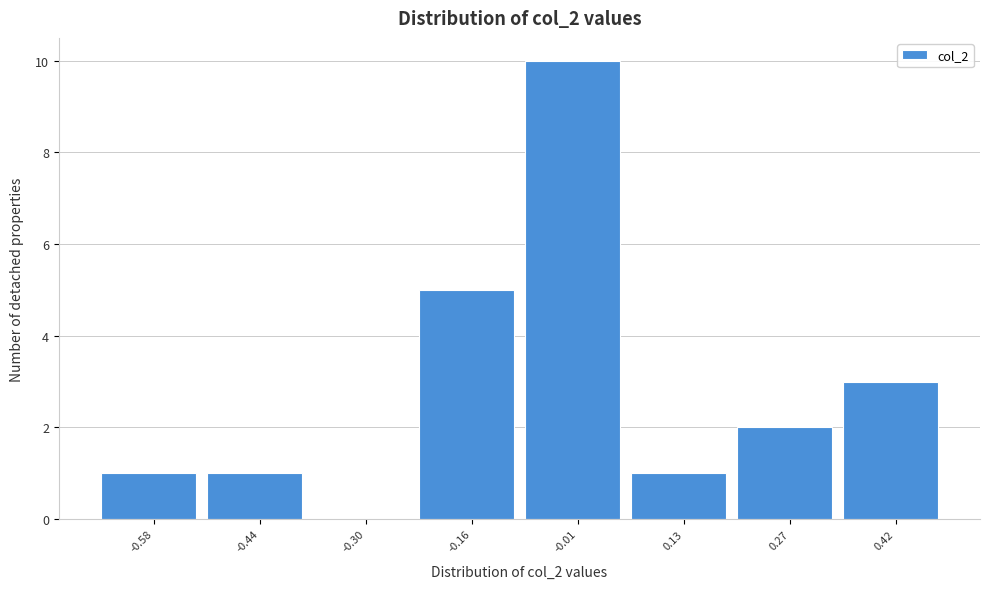

Reading left to right, list every bar in this chart as the range it spans on the x-axis followed by its height. Neither the bar edges nor the heights are printed on the chart, so give them approximately, as read against the axes.

-0.66 to -0.52: 1
-0.52 to -0.36: 1
-0.36 to -0.22: 0
-0.22 to -0.08: 5
-0.08 to 0.06: 10
0.06 to 0.20: 1
0.20 to 0.34: 2
0.34 to 0.48: 3